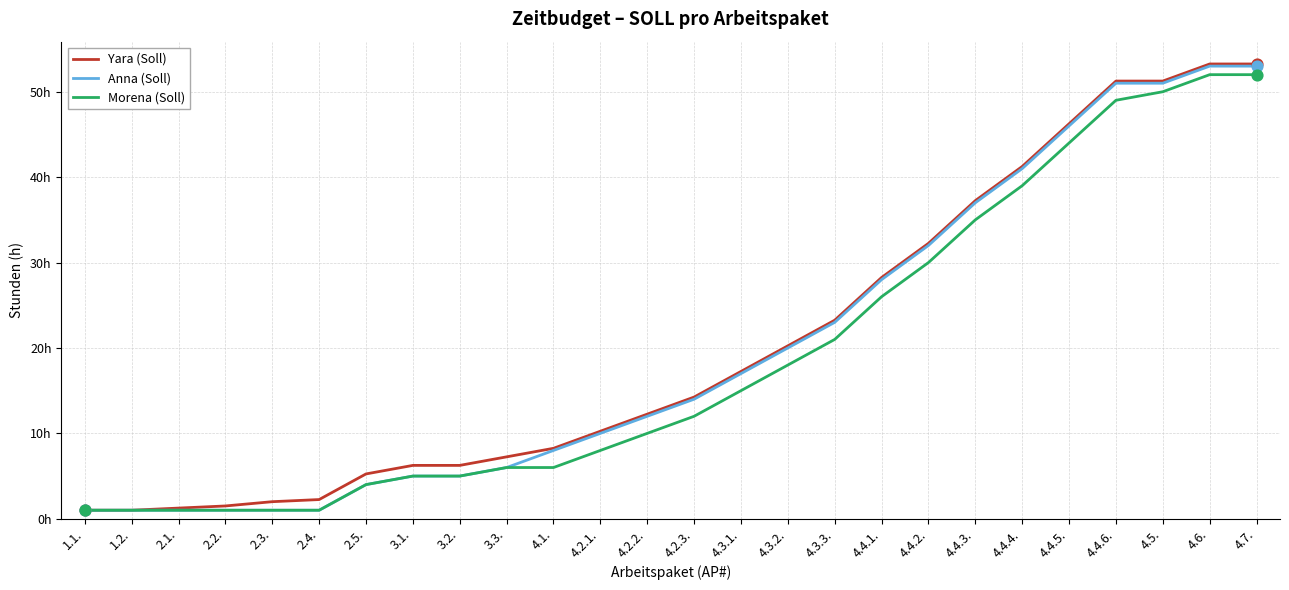

Is this an area chart (filled region under the line)?

No